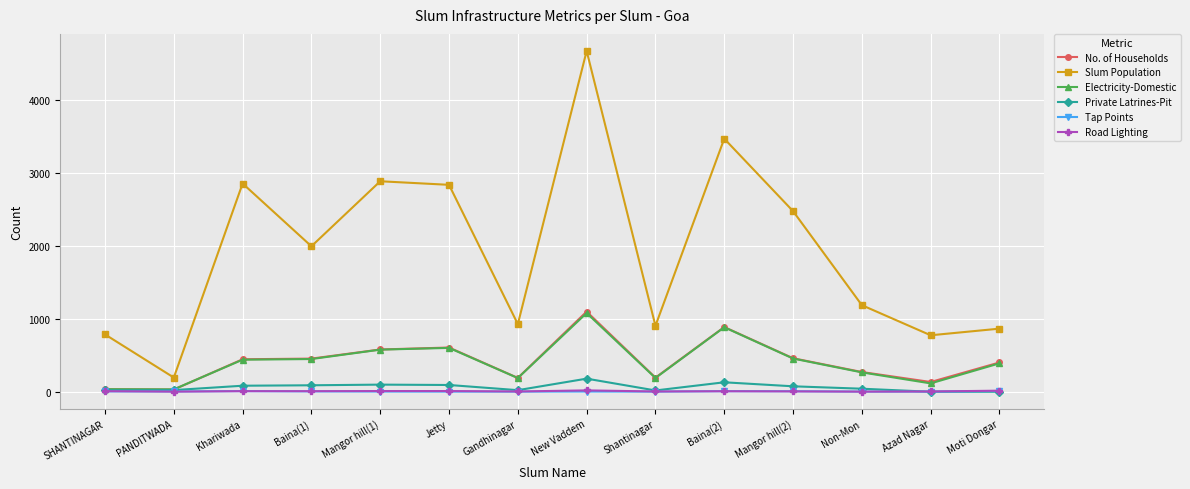

What is the label of the 12th point from the right?

Khariwada